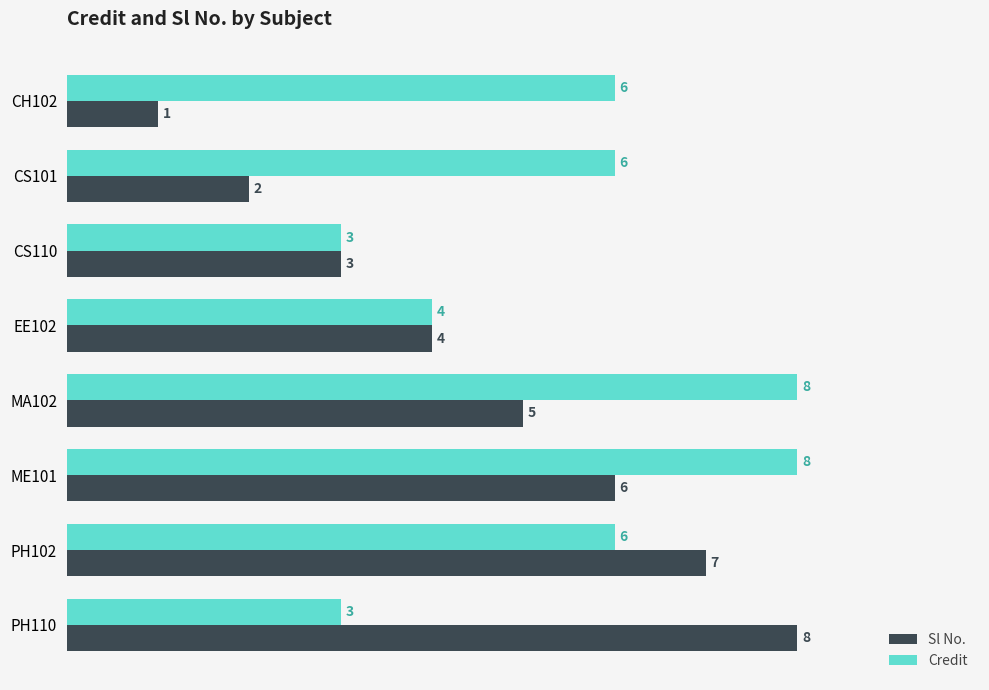

How many Credit values are between 4 and 8?

6